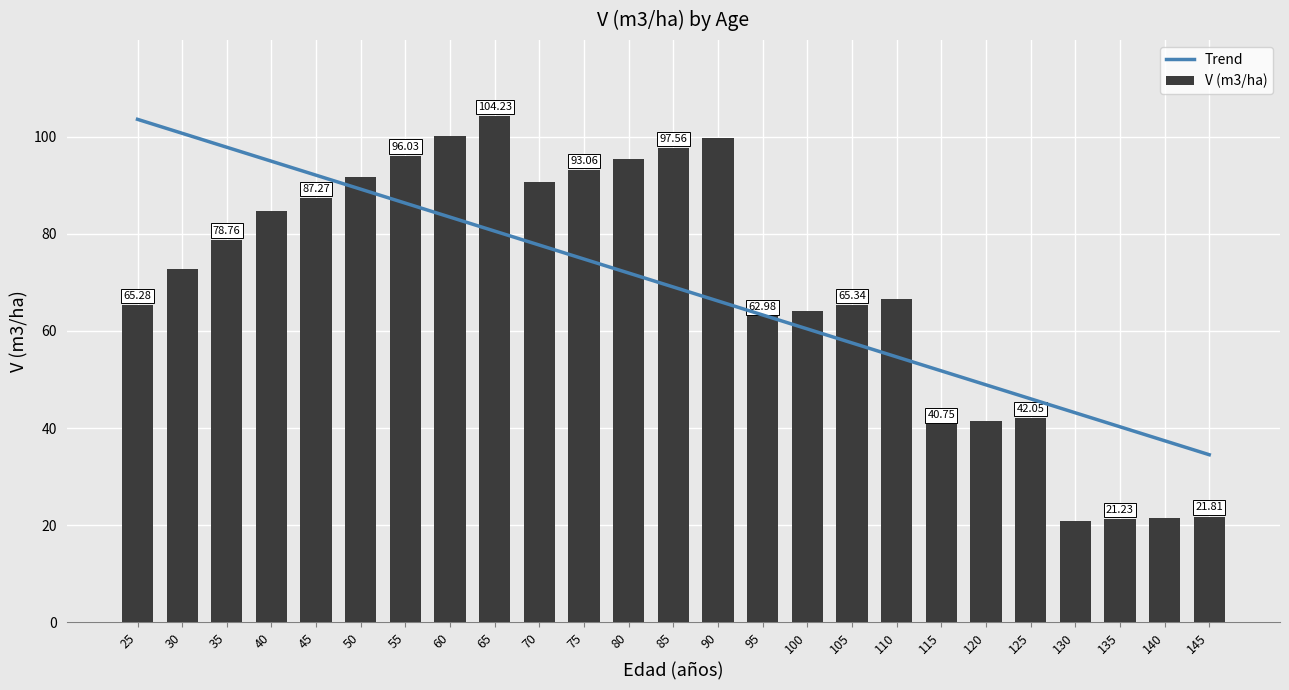

What is the smallest value displayed?

20.9